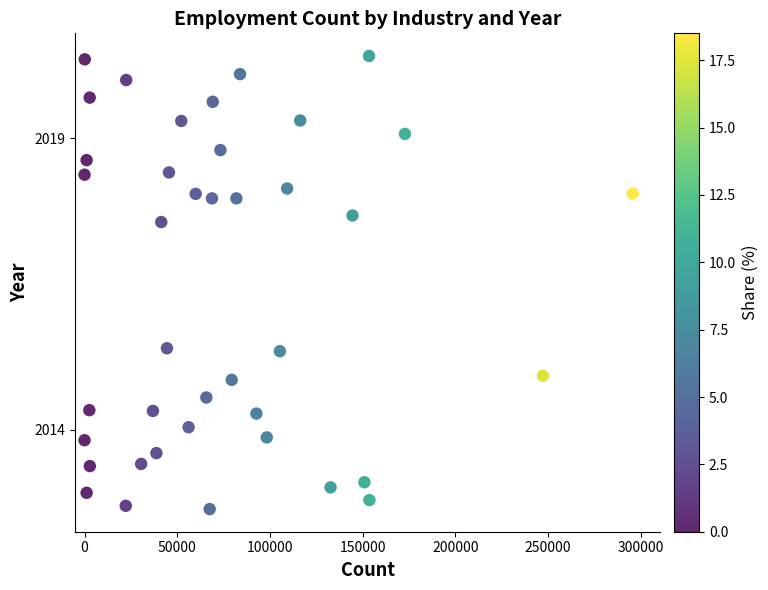

What is the range of X values (max minus min)?

295831.0